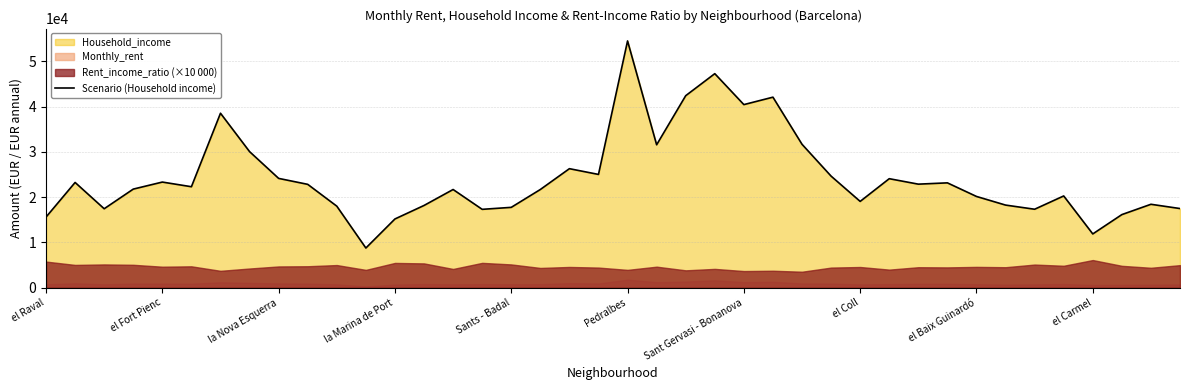

The Scenario (Household income) series shows 19050 at el Coll. True or false?

True